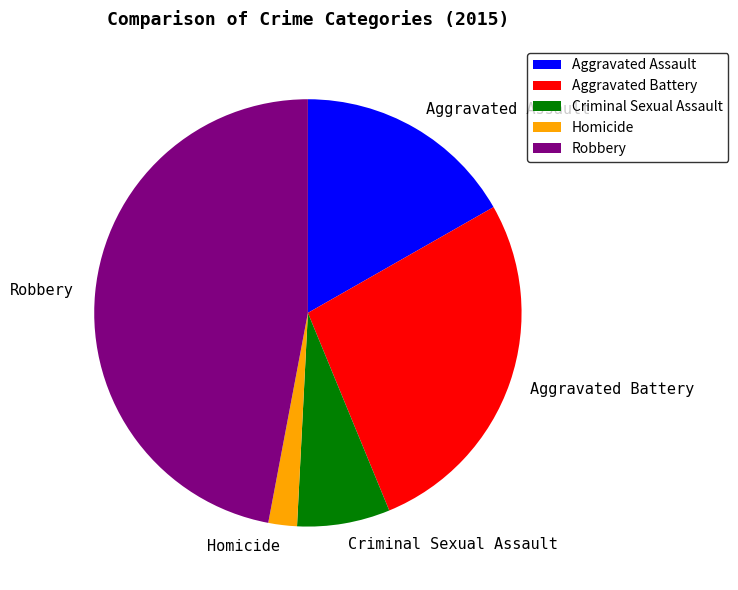

What is the ratio of the value at Robbery to the value at Criminal Sexual Assault?

6.7